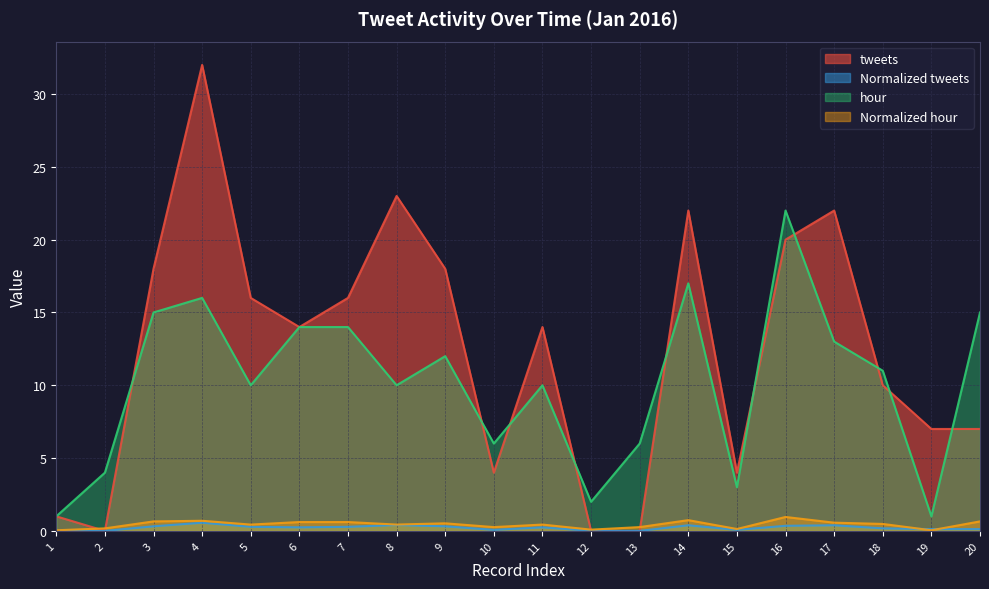

The Normalized tweets series shows 0.0 at 2. True or false?

True